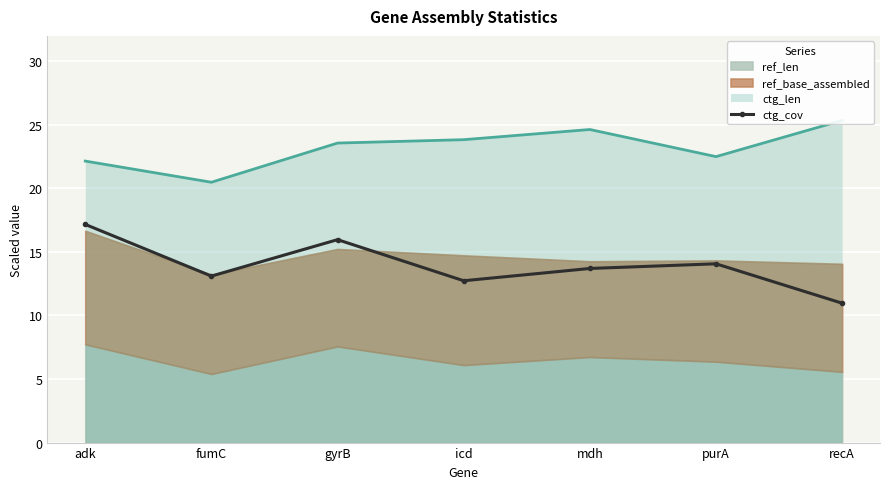

List the labels in order of value, smallest first.

recA, icd, fumC, mdh, purA, gyrB, adk